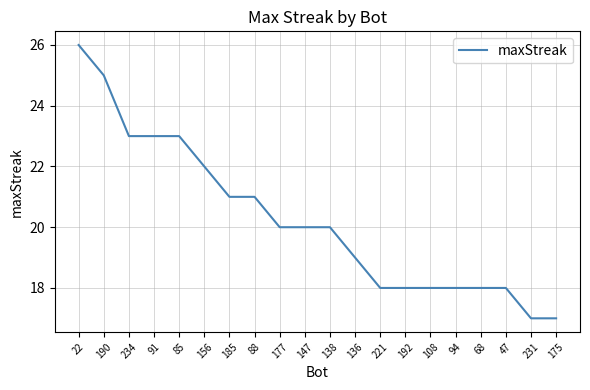

What position from the right is 47?

3